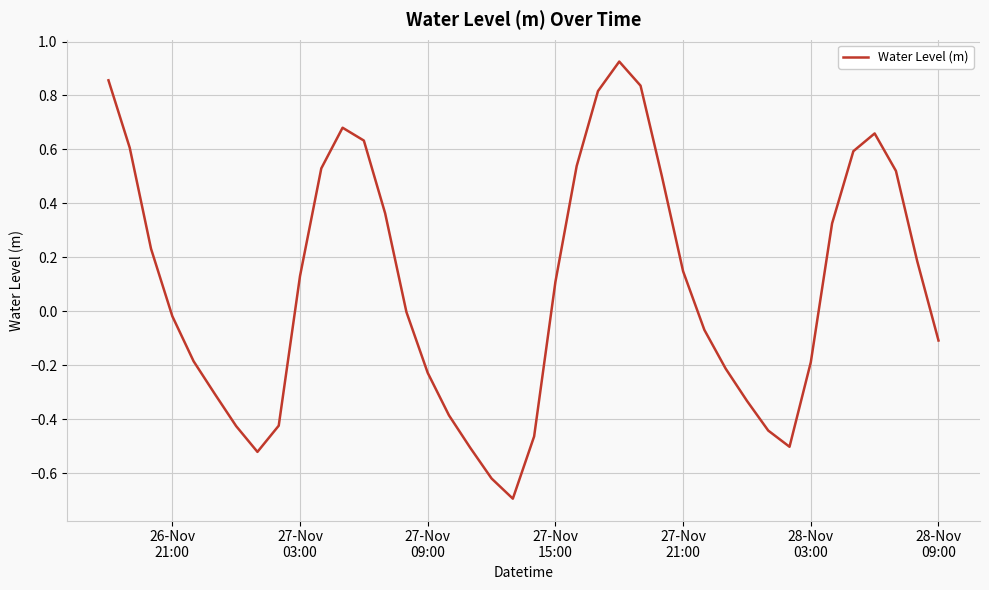

What is the difference between the maximum and minimum values?

1.6